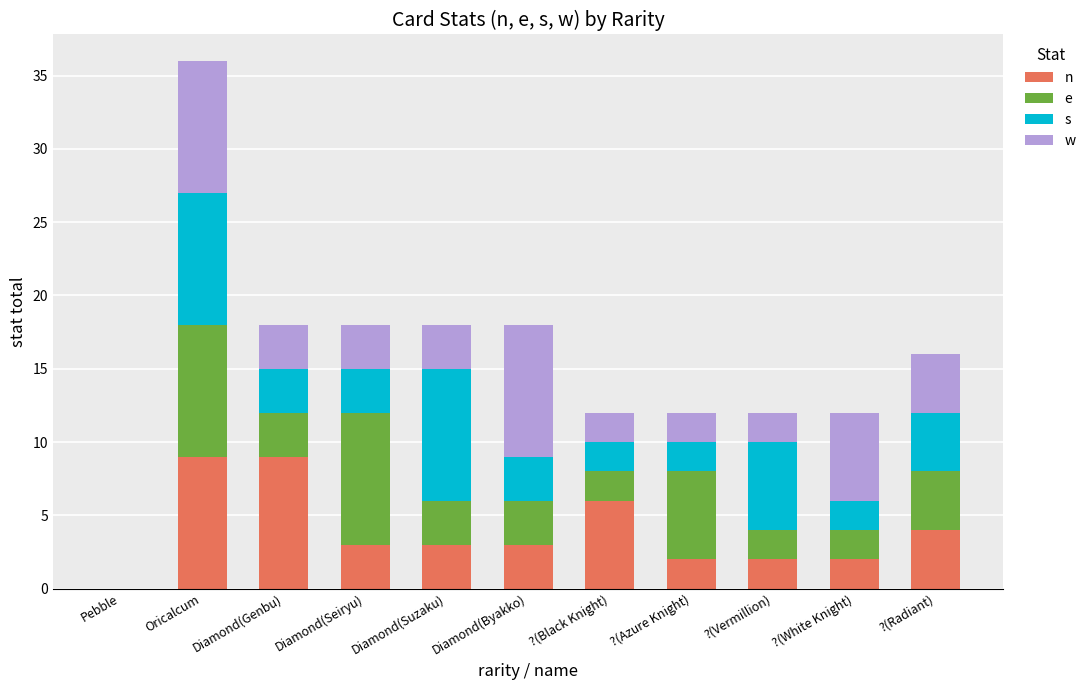

Does the chart contain stacked bars?

Yes